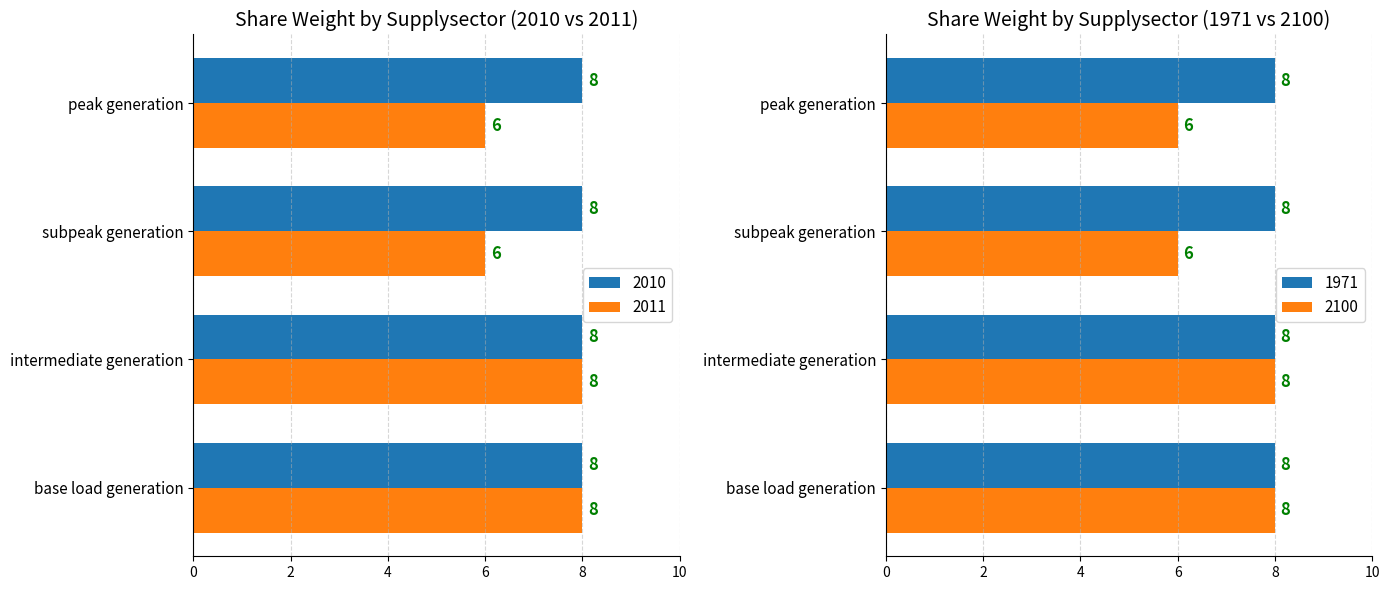

How many 2011 values are between 6 and 8?

4